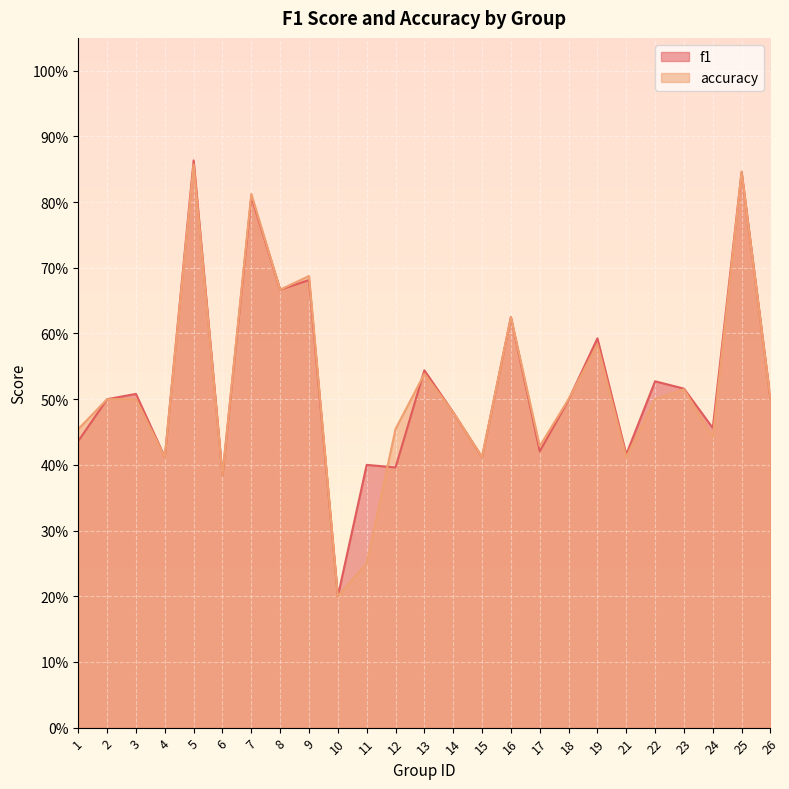

True or false: accuracy and f1 cross at least once.

True